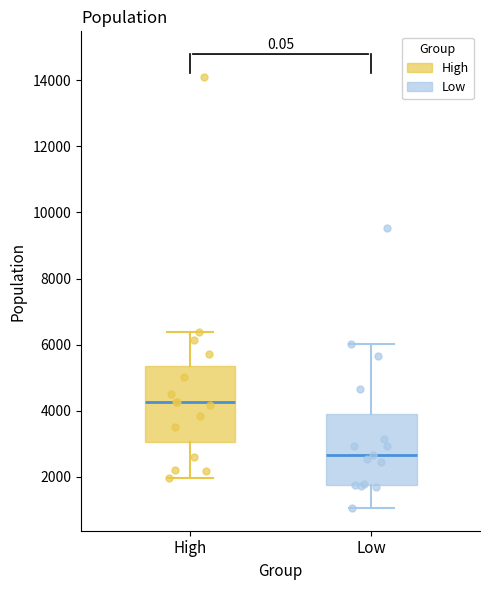

Where does the median line of the box for Low sit on the y-axis? The values are not printed on the chart, so give them approximately, as read against the axis.

2600